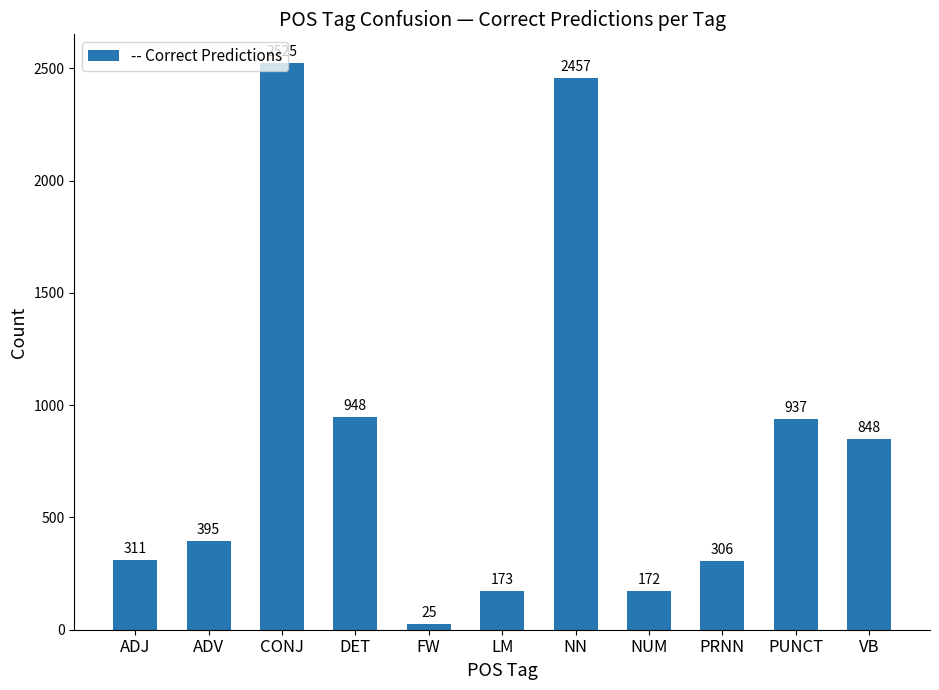

What is the label of the 1st bar from the left?

ADJ